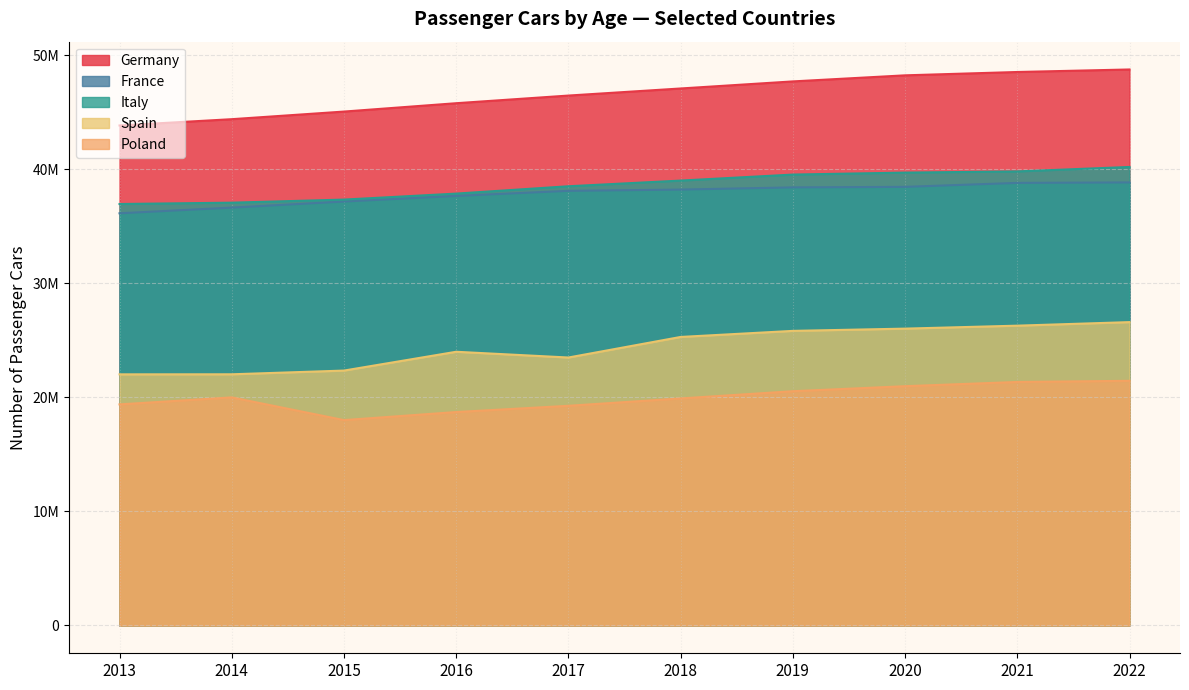

What is the spread (max minus min) of values at 2020?

27262719